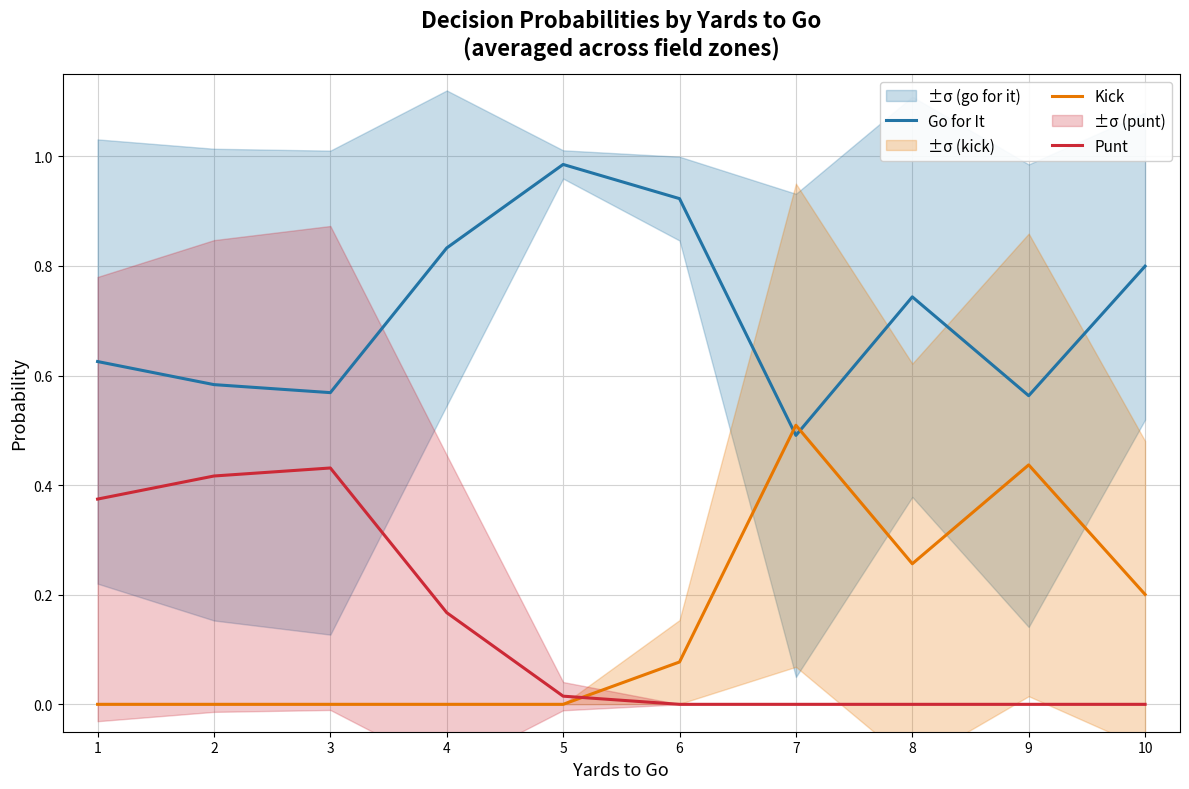

True or false: Go for It has more than 1 interior local peaks.

True